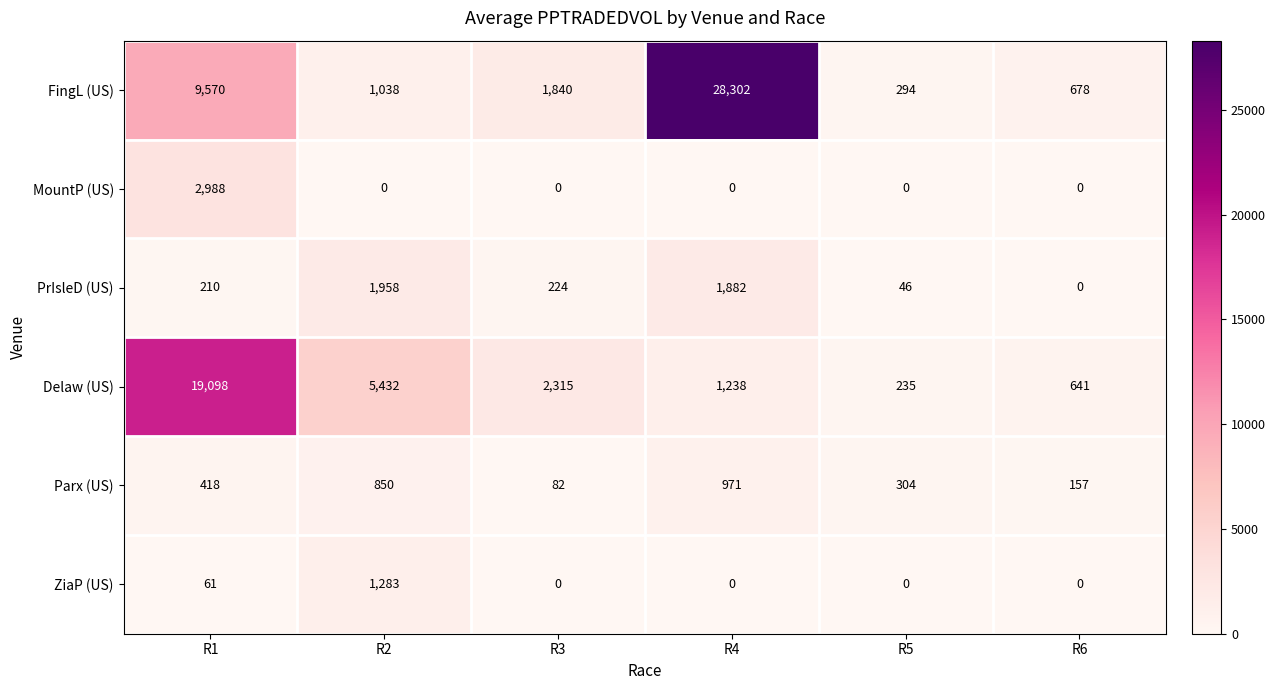

Which series has the largest total across all categories?

FingL (US)